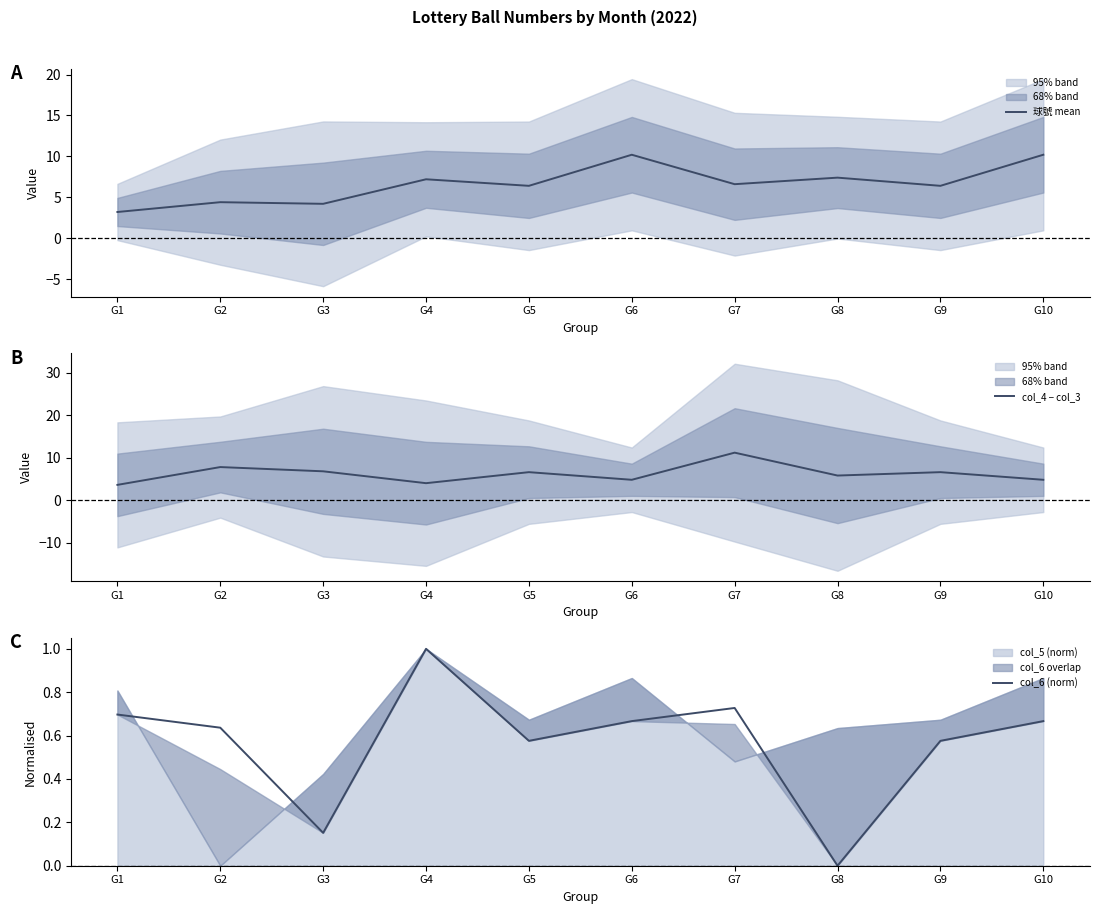

At how many categories does at least one series exceed 10?

3